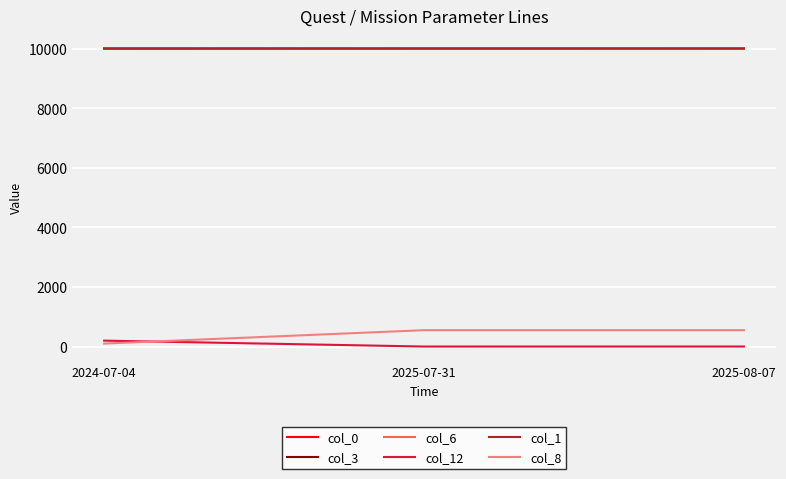

What is the highest value of the col_1 series?

10005